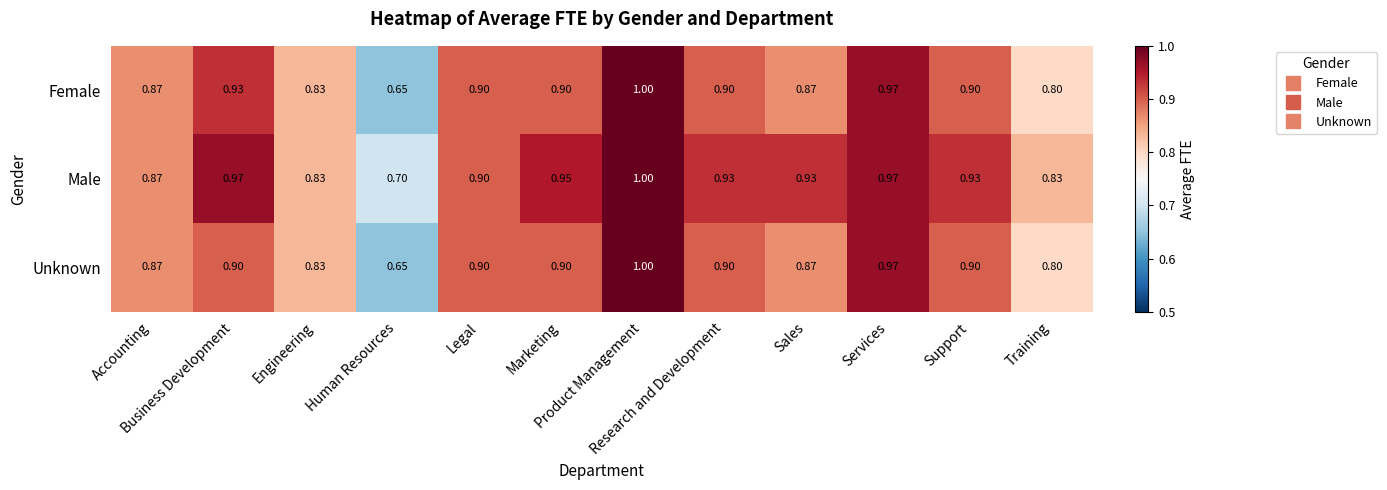

Which series has the largest total across all categories?

Male